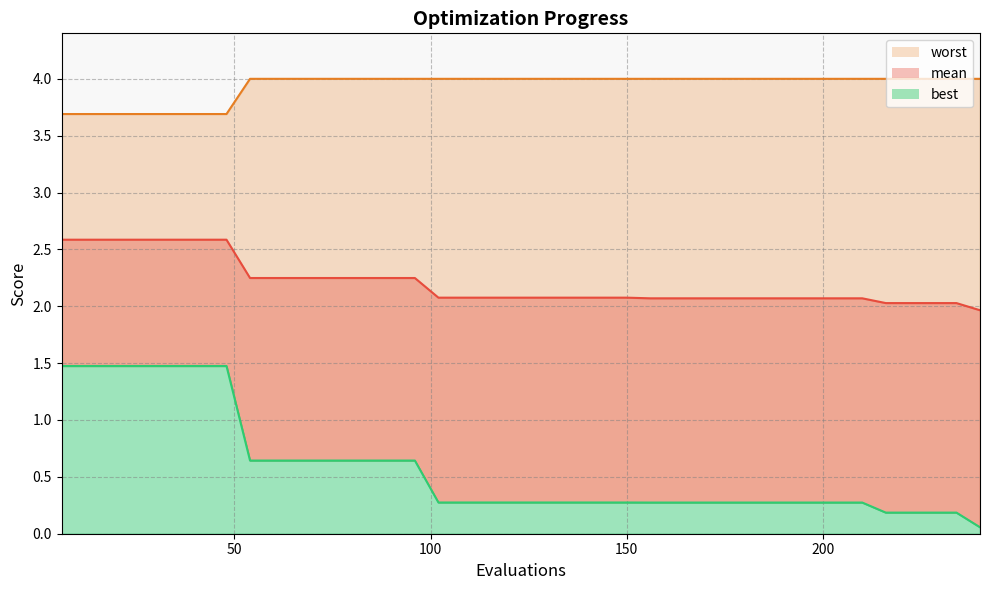

True or false: best and worst intersect in this chart.

False